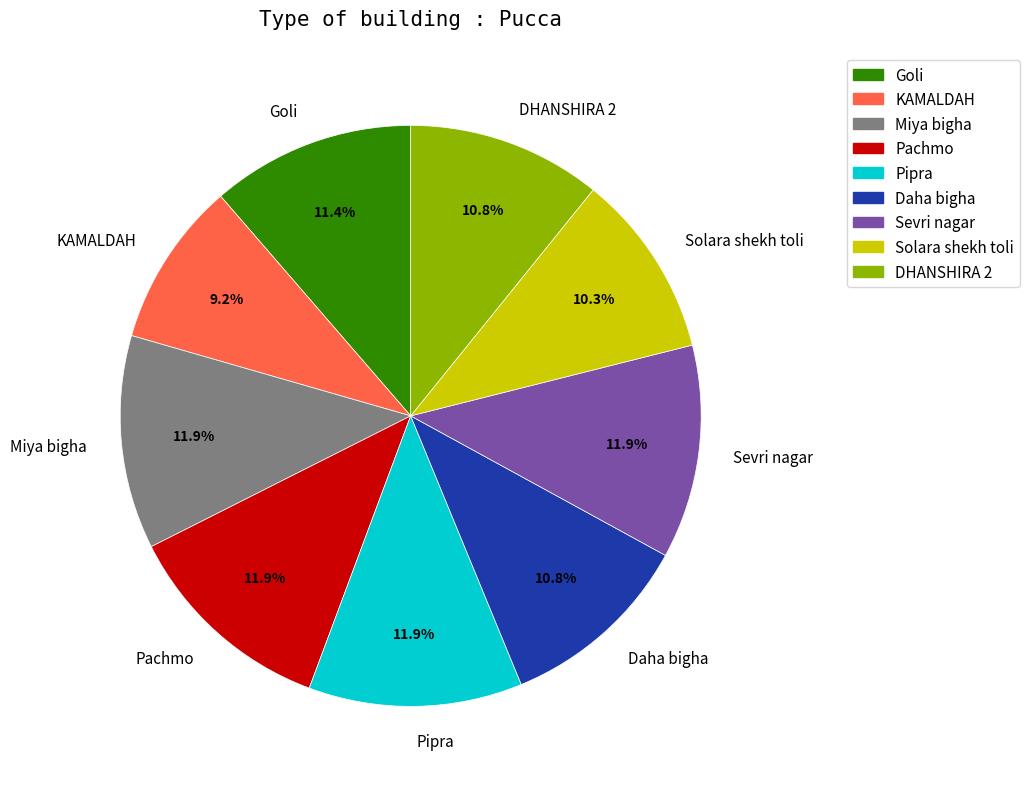

To the nearest percent, what percentage of the pie is Sevri nagar?

12%